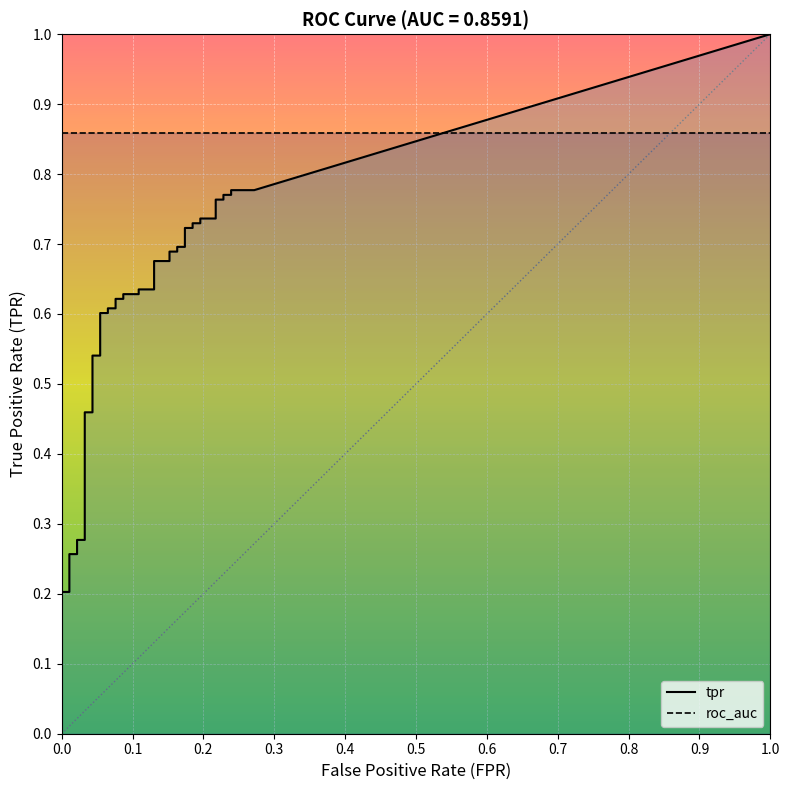

True or false: roc_auc has more than 2 interior local peaks.

False